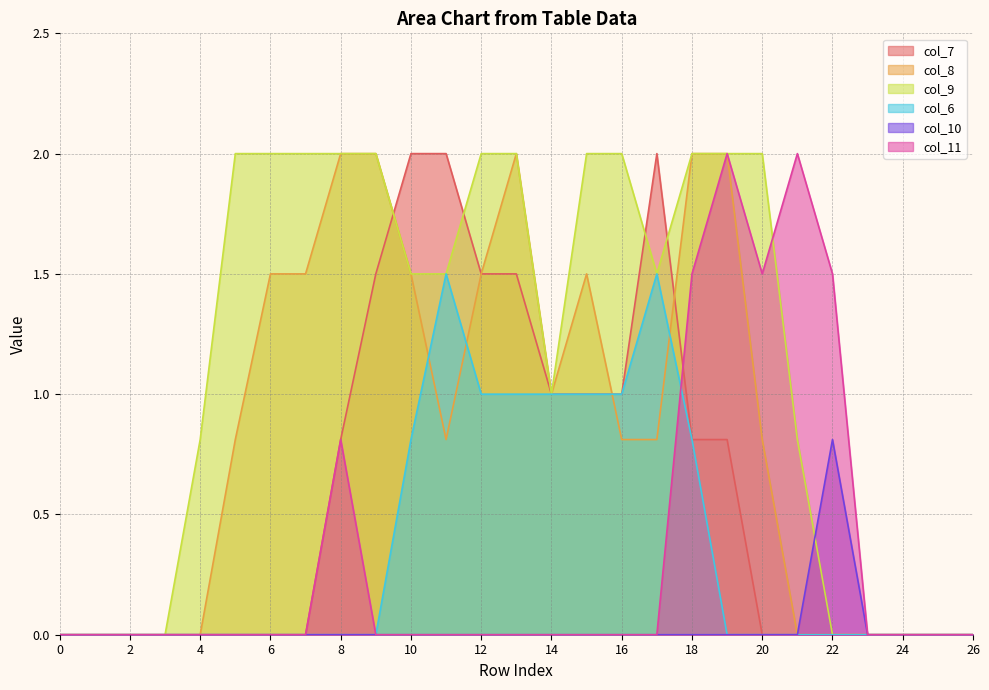

True or false: col_9 and col_6 cross at least once.

False